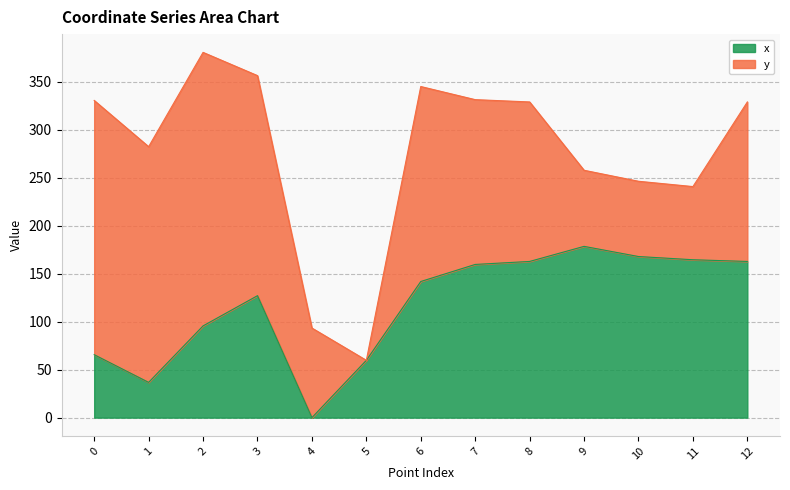

At which category does the data reach its first local peak?

3